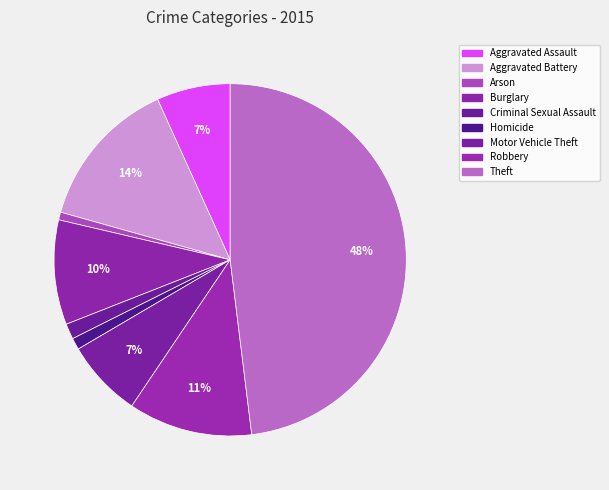

To the nearest percent, what portion does Theft represent?

48%